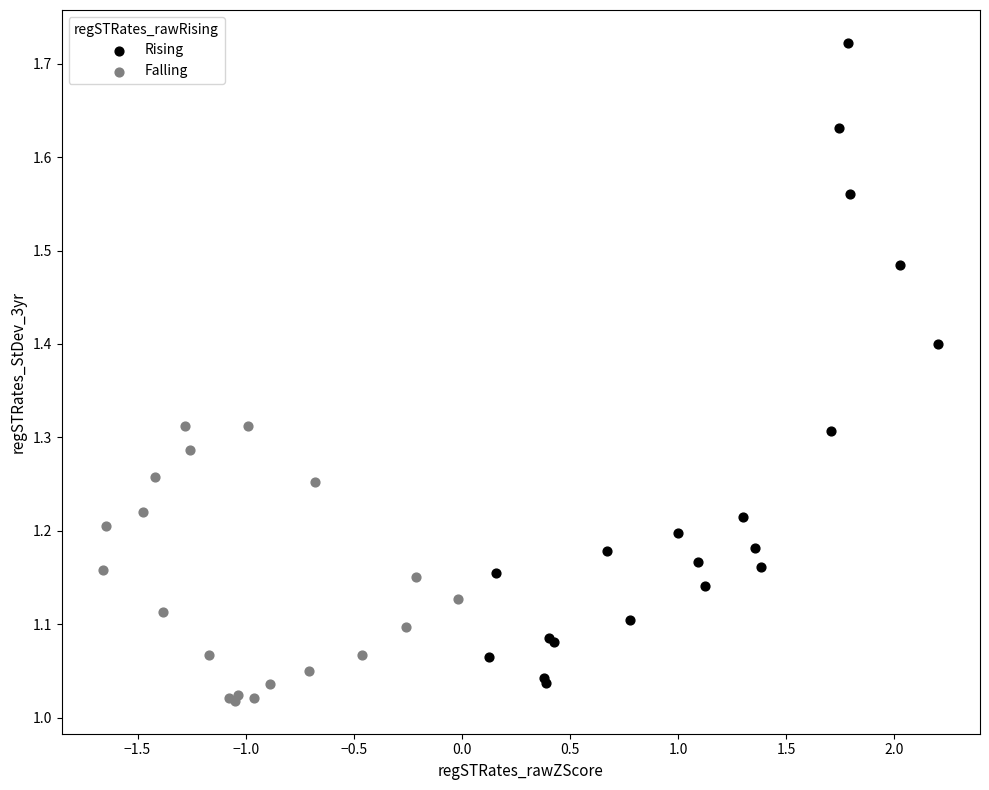

Which series contains the highest Y value?

Rising